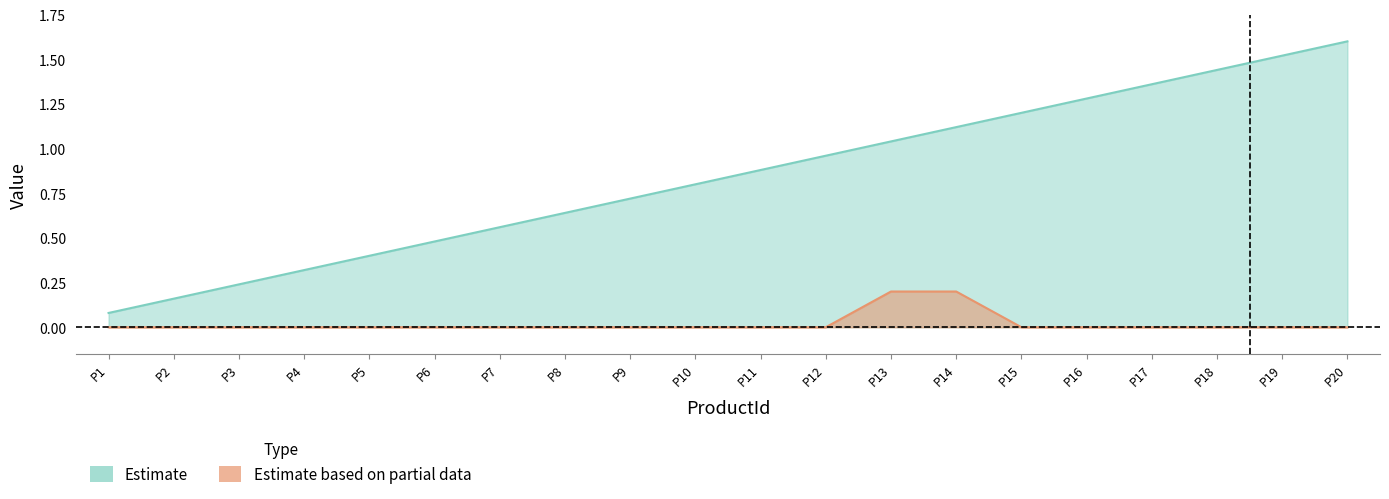

At which category is the sum across all series the highest?

P20